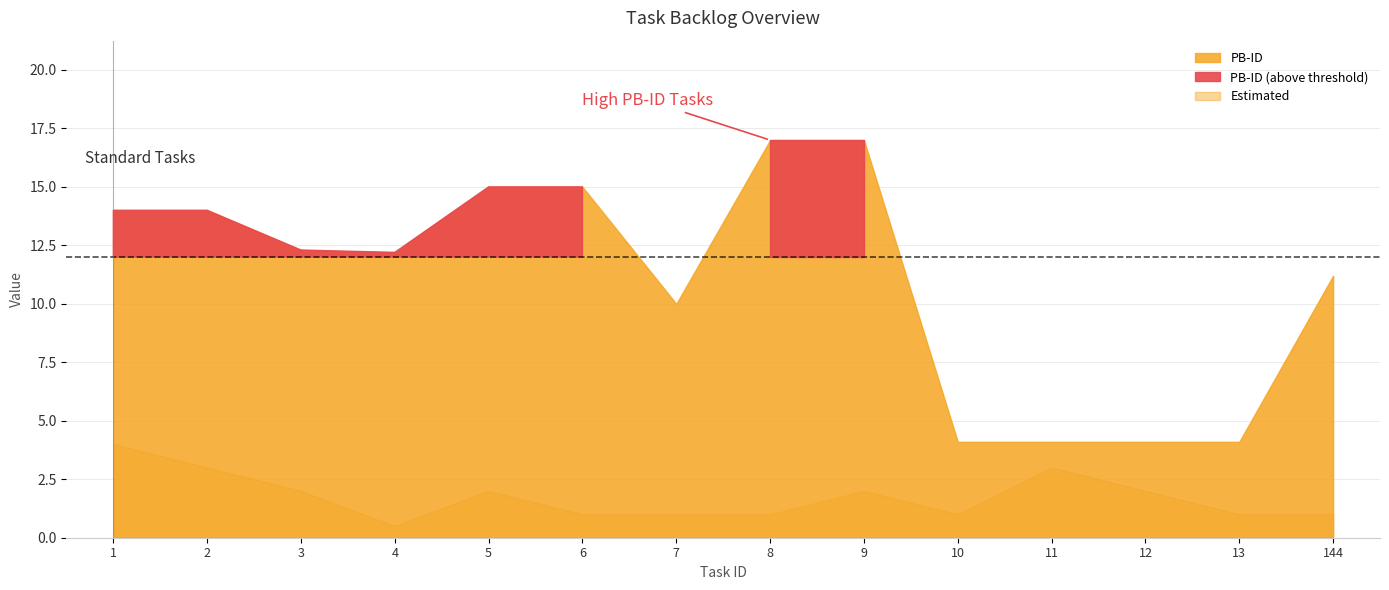

How many values in the Estimated series exceed 2?

3